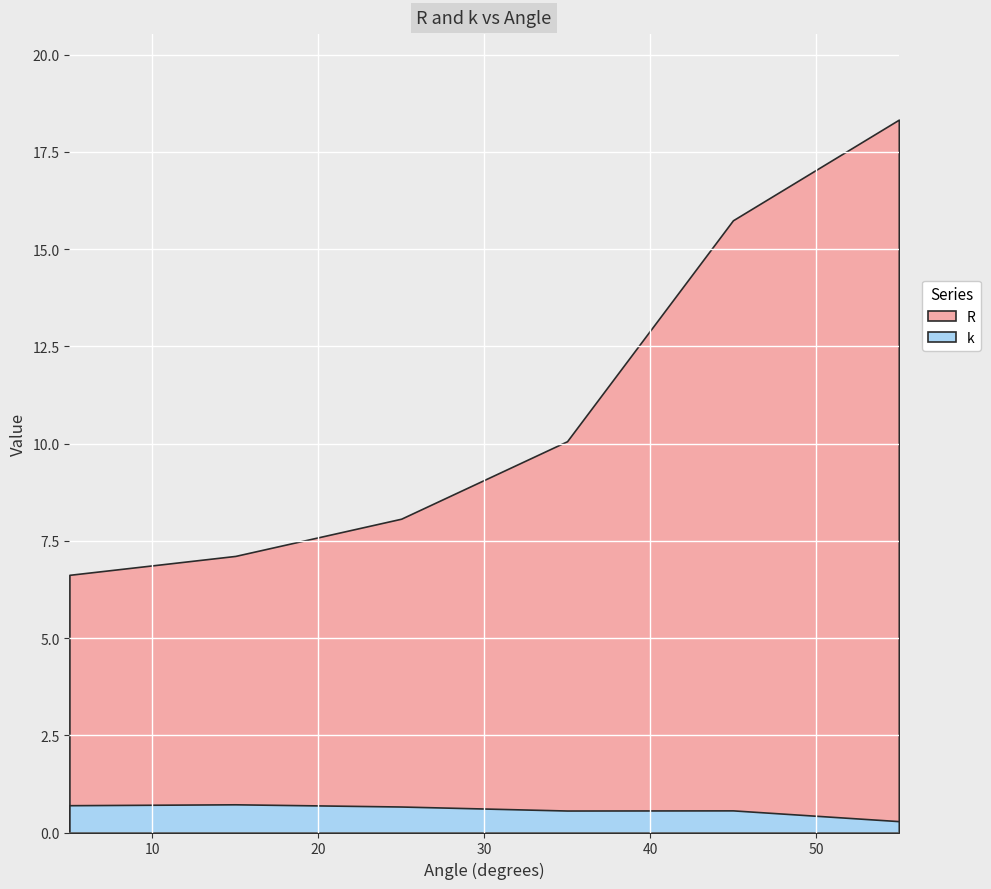

Rank the series by their average value, from highest to lowest.

R, k